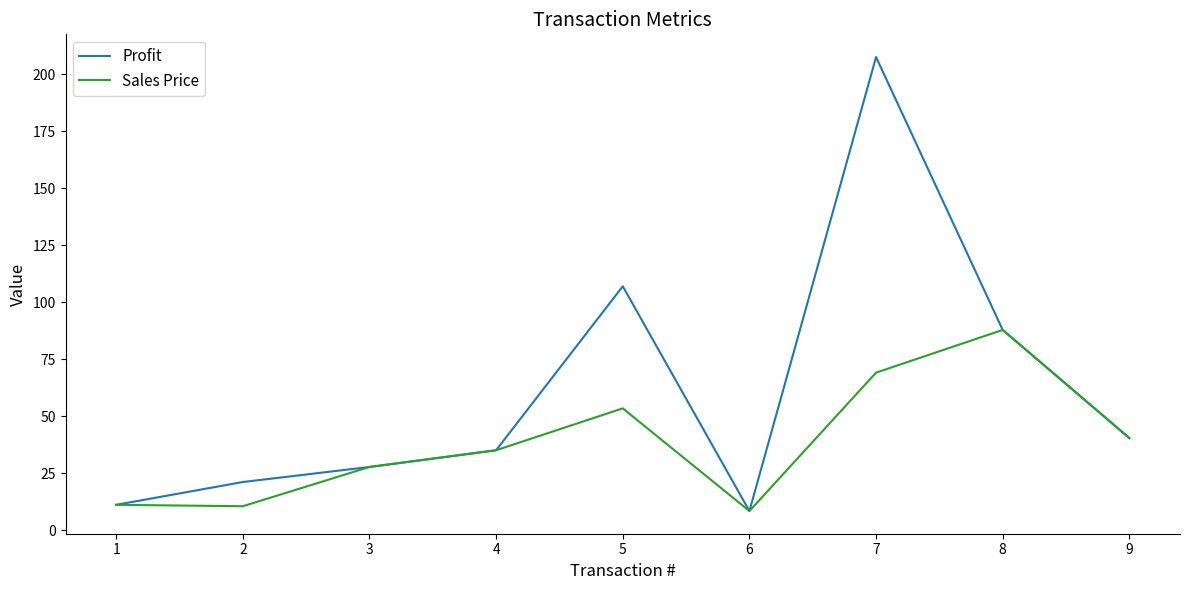

Which series has the widest spread of values?

Profit